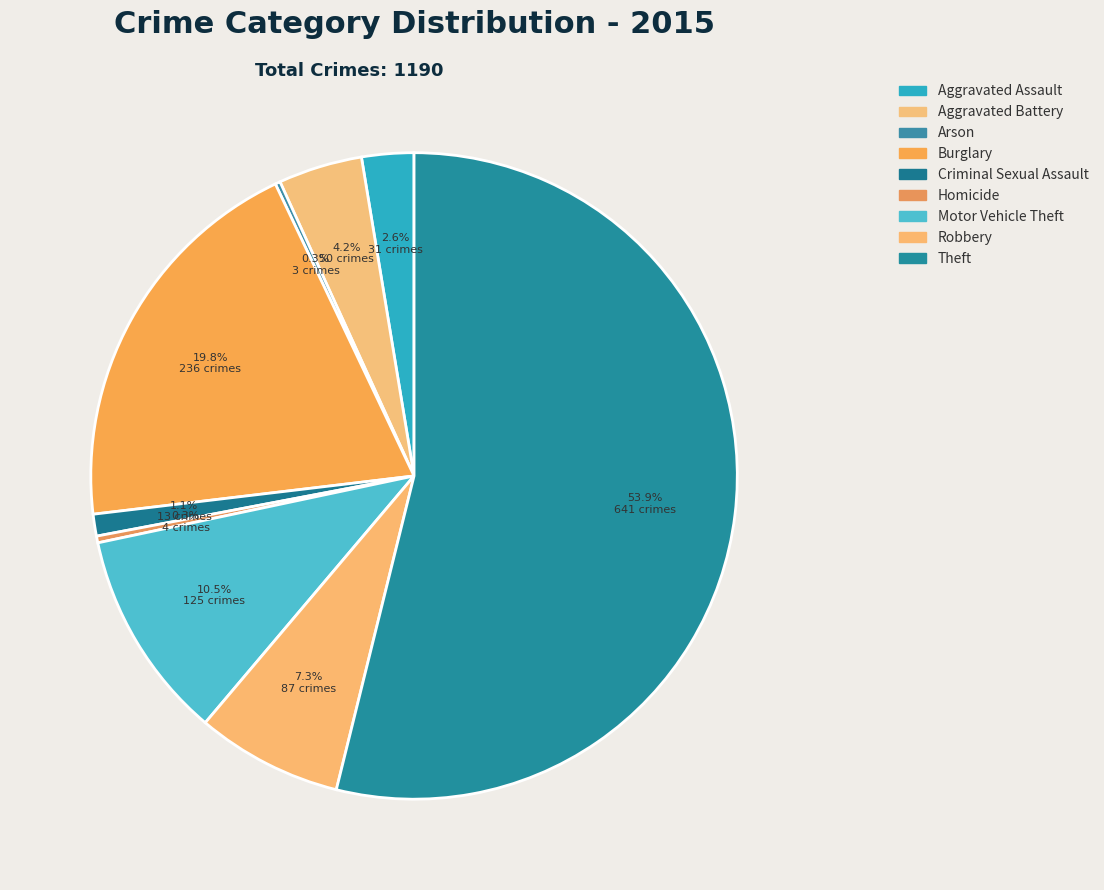

True or false: Burglary accounts for 9% of the total.

False